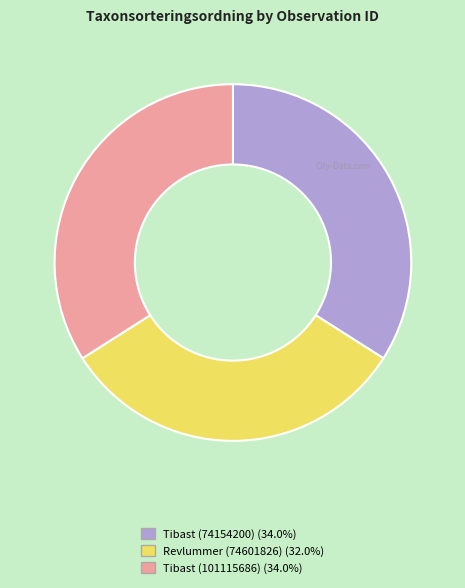

True or false: Tibast (101115686) accounts for 34% of the total.

True